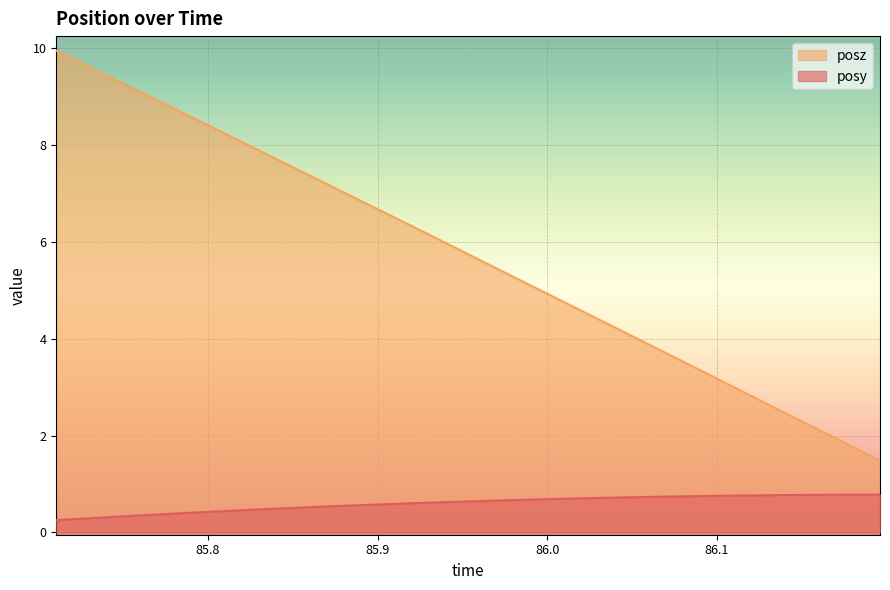

True or false: posy has more than 0 interior local peaks.

False